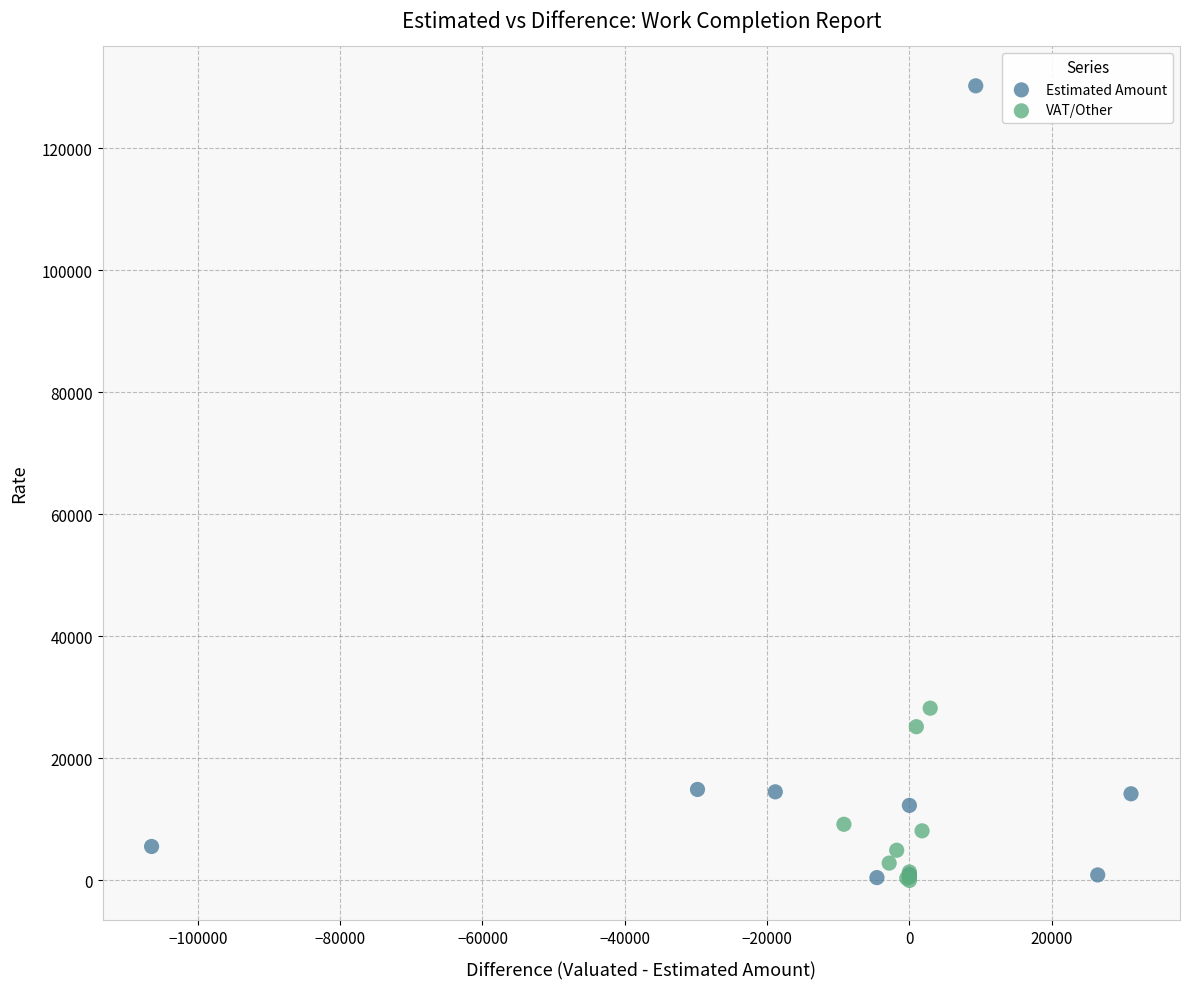

Which series contains the highest Y value?

Estimated Amount